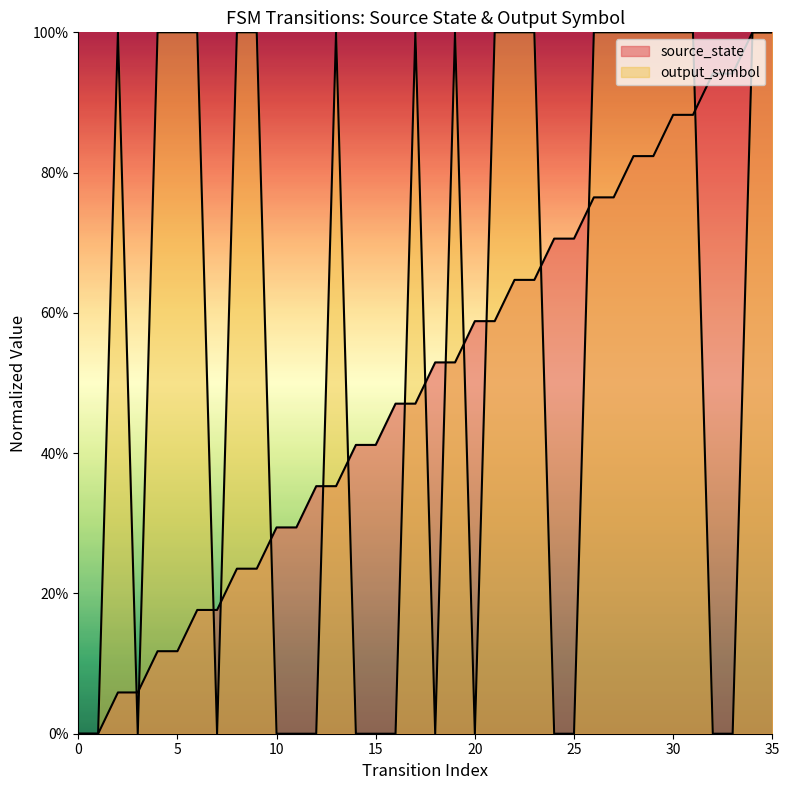

Reading left to right, extract all data points from this chart.

source_state: 0=0.0	1=0.0	2=0.1	3=0.1	4=0.1	5=0.1	6=0.2	7=0.2	8=0.2	9=0.2	10=0.3	11=0.3	12=0.4	13=0.4	14=0.4	15=0.4	16=0.5	17=0.5	18=0.5	19=0.5	20=0.6	21=0.6	22=0.6	23=0.6	24=0.7	25=0.7	26=0.8	27=0.8	28=0.8	29=0.8	30=0.9	31=0.9	32=0.9	33=0.9	34=1.0	35=1.0
output_symbol: 0=0.0	1=0.0	2=1.0	3=0.0	4=1.0	5=1.0	6=1.0	7=0.0	8=1.0	9=1.0	10=0.0	11=0.0	12=0.0	13=1.0	14=0.0	15=0.0	16=0.0	17=1.0	18=0.0	19=1.0	20=0.0	21=1.0	22=1.0	23=1.0	24=0.0	25=0.0	26=1.0	27=1.0	28=1.0	29=1.0	30=1.0	31=1.0	32=0.0	33=0.0	34=1.0	35=1.0